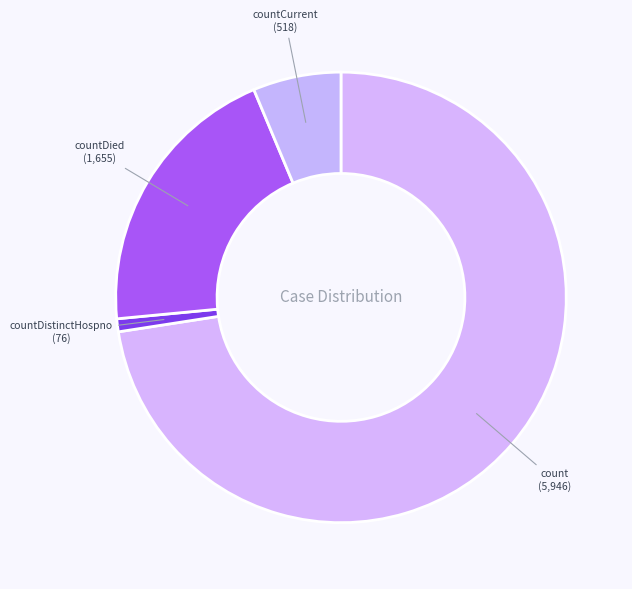

What is the smallest slice in the pie chart?

countDistinctHospno